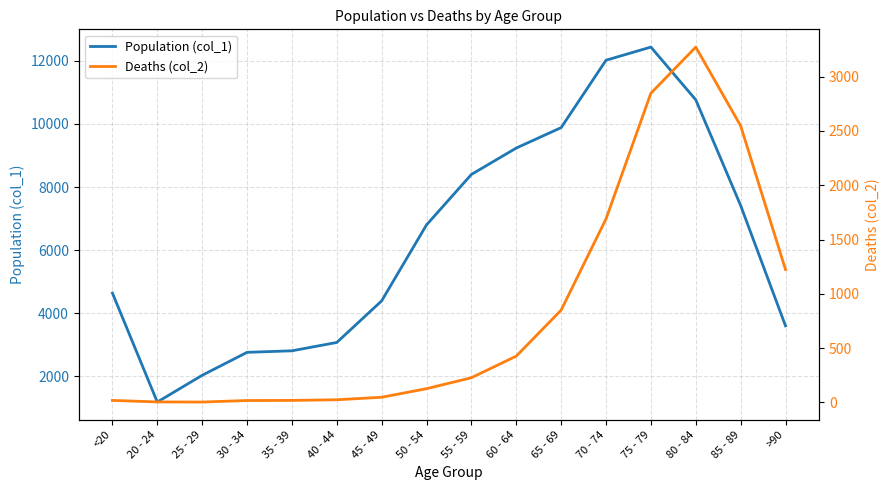

Where is the first local minimum for Deaths (col_2)?

25 - 29